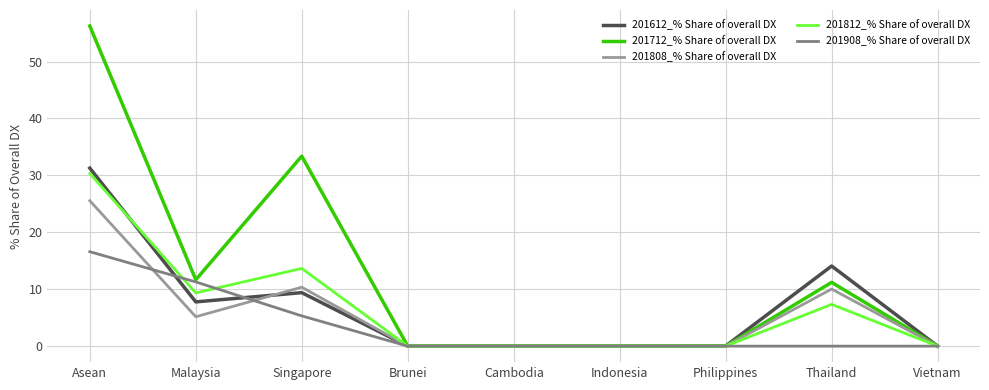

The value of 201812_% Share of overall DX at Thailand is 3.4. True or false?

False